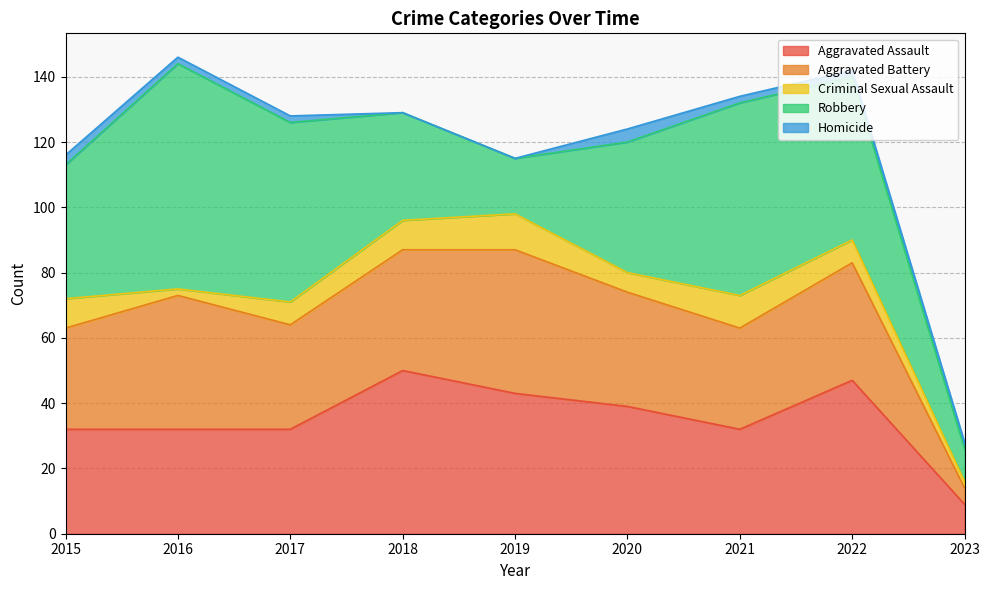

At which category is the sum across all series the highest?

2016